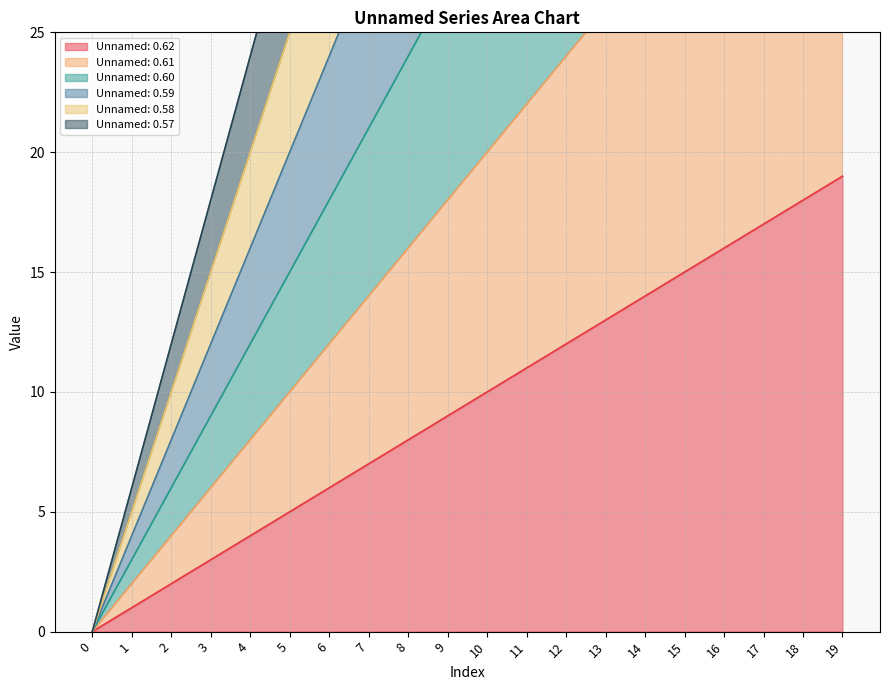

At 14, list the series in order from largest to smallest.

Unnamed: 0.57, Unnamed: 0.58, Unnamed: 0.59, Unnamed: 0.60, Unnamed: 0.61, Unnamed: 0.62